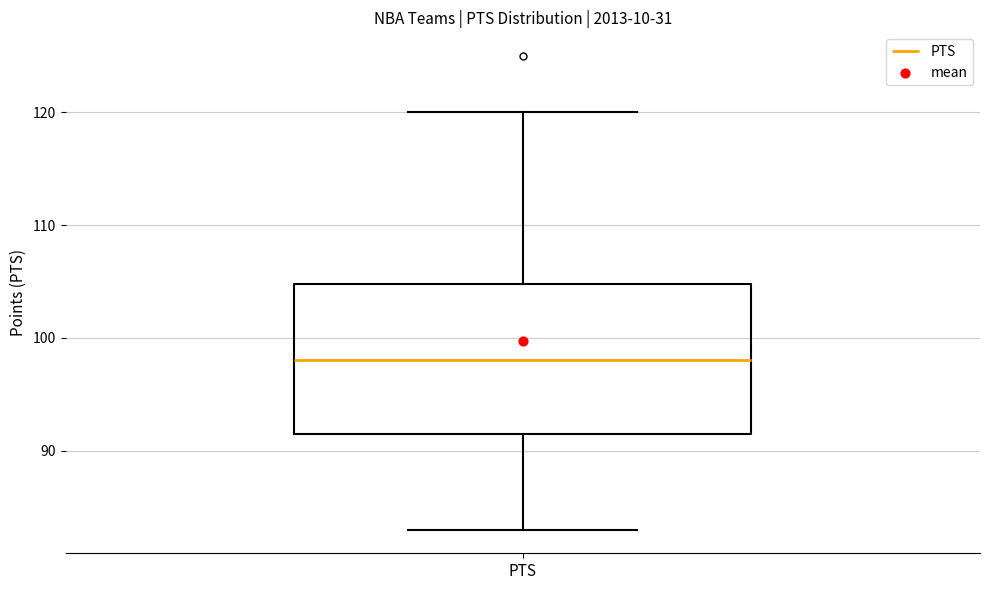

Where is the lower edge of the box for PTS on the y-axis? The values are not printed on the chart, so give them approximately, as read against the axis.

92